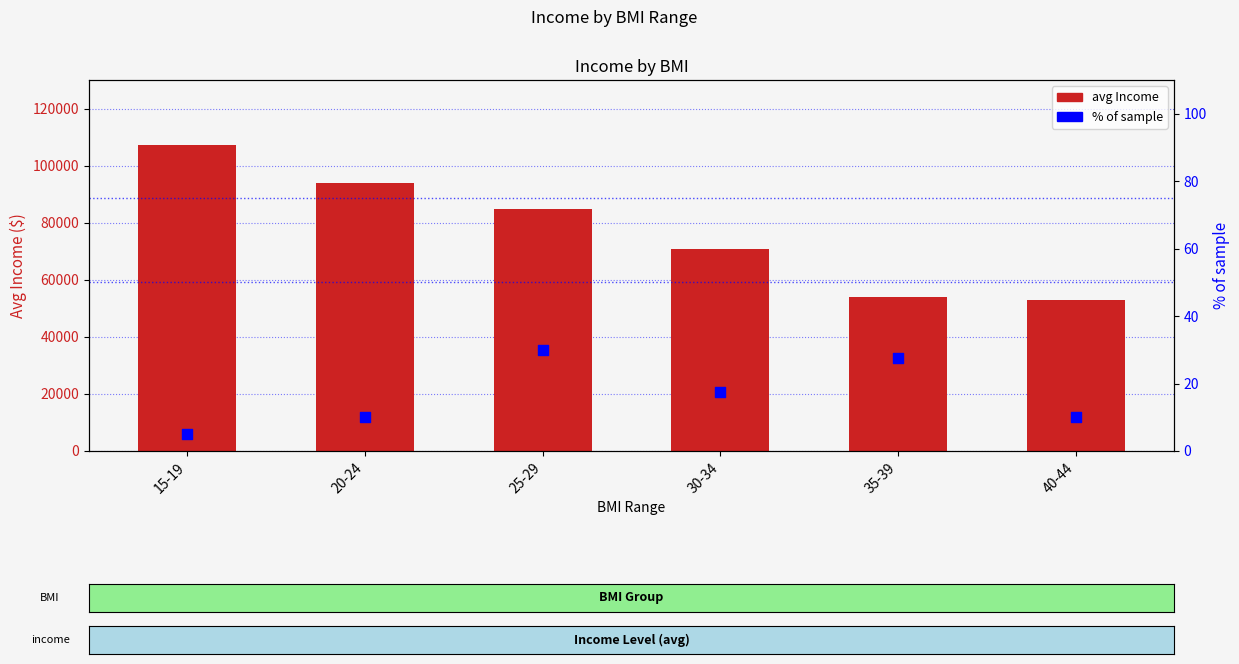

At how many categories does at least one series exceed 4495?

6